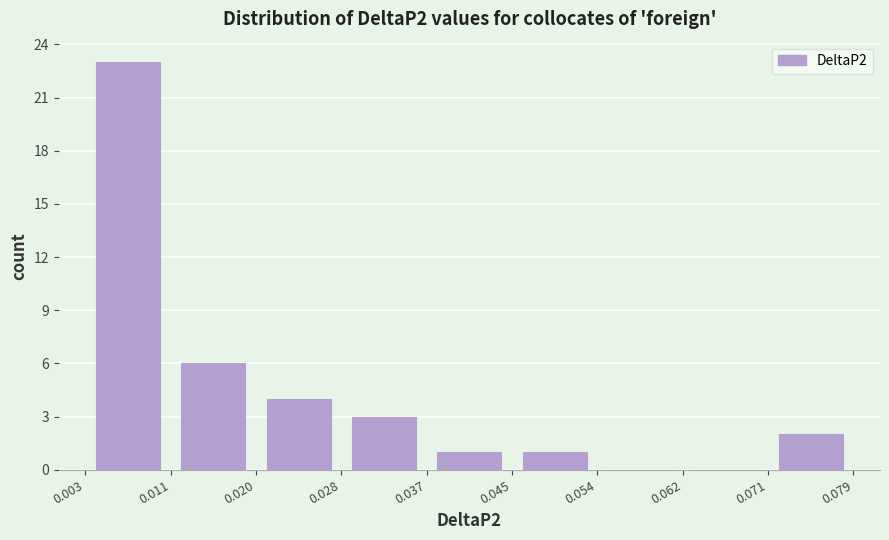

Reading left to right, transcribe this chart: for each bar, give the range it covers on the x-axis and its height. The values are not printed on the chart, so give them approximately, as read against the axis.

0.003 to 0.011: 23
0.011 to 0.020: 6
0.020 to 0.028: 4
0.028 to 0.037: 3
0.037 to 0.045: 1
0.045 to 0.054: 1
0.054 to 0.062: 0
0.062 to 0.071: 0
0.071 to 0.079: 2